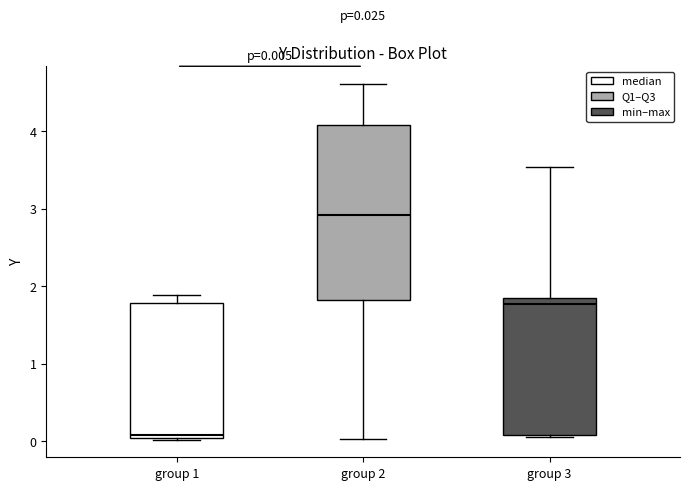

Which box's median line is the highest?

group 2